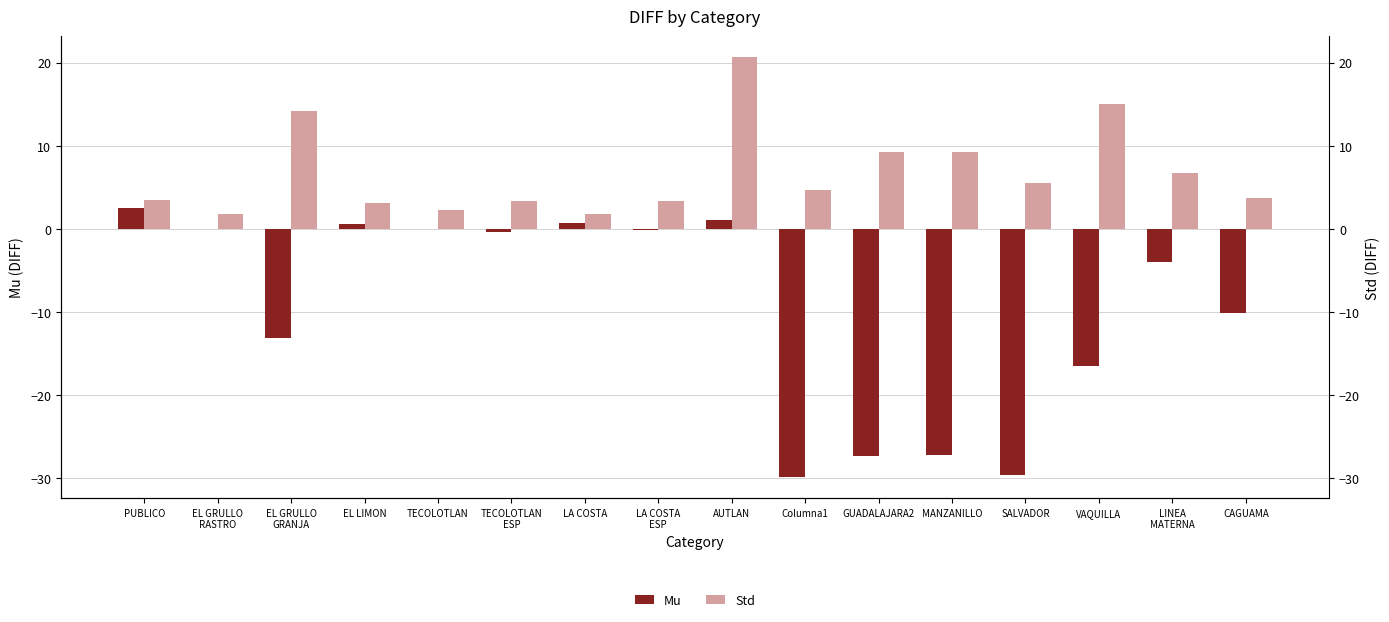

What is the highest value of the Std series?

20.7